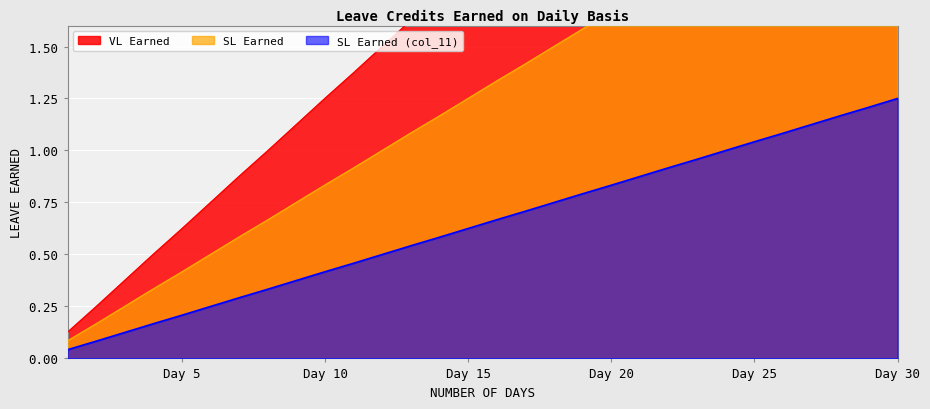

True or false: VL Earned and SL Earned intersect in this chart.

False